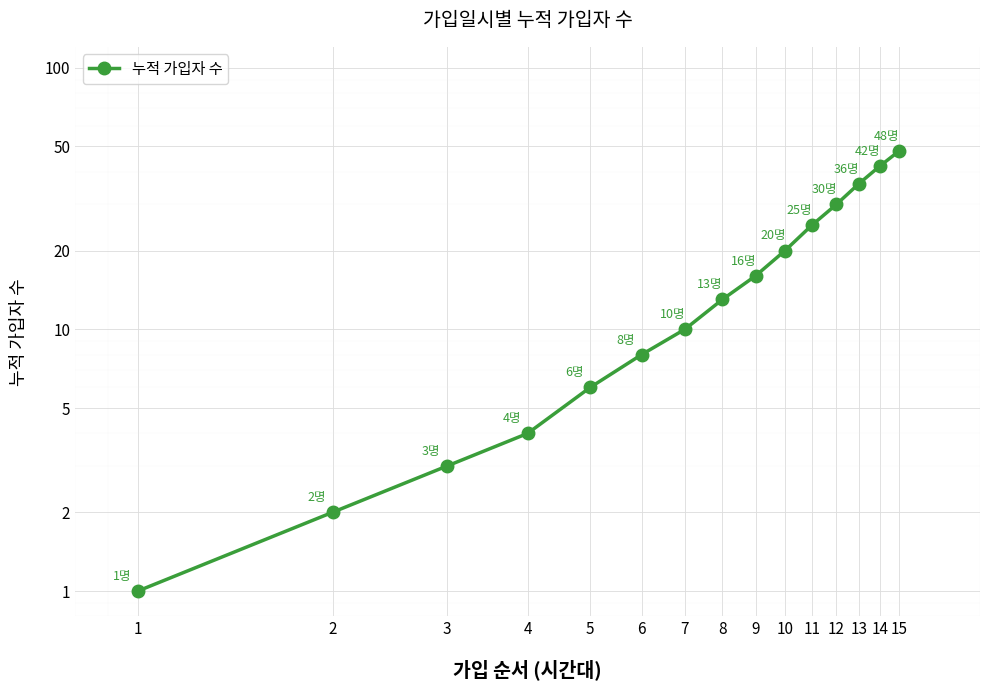

True or false: the data shows 28 at 9.

False